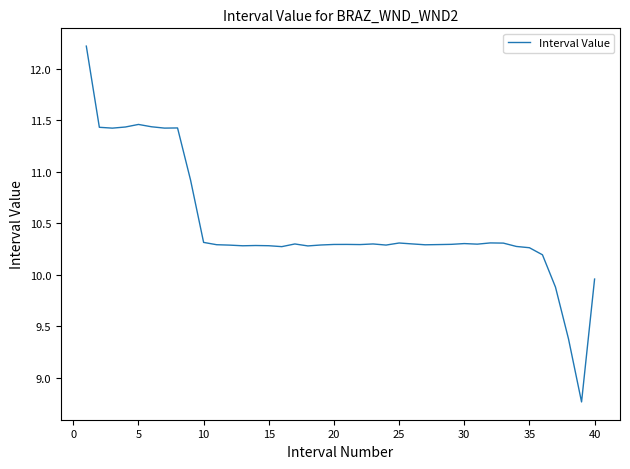

How many distinct data groups are displayed?

1